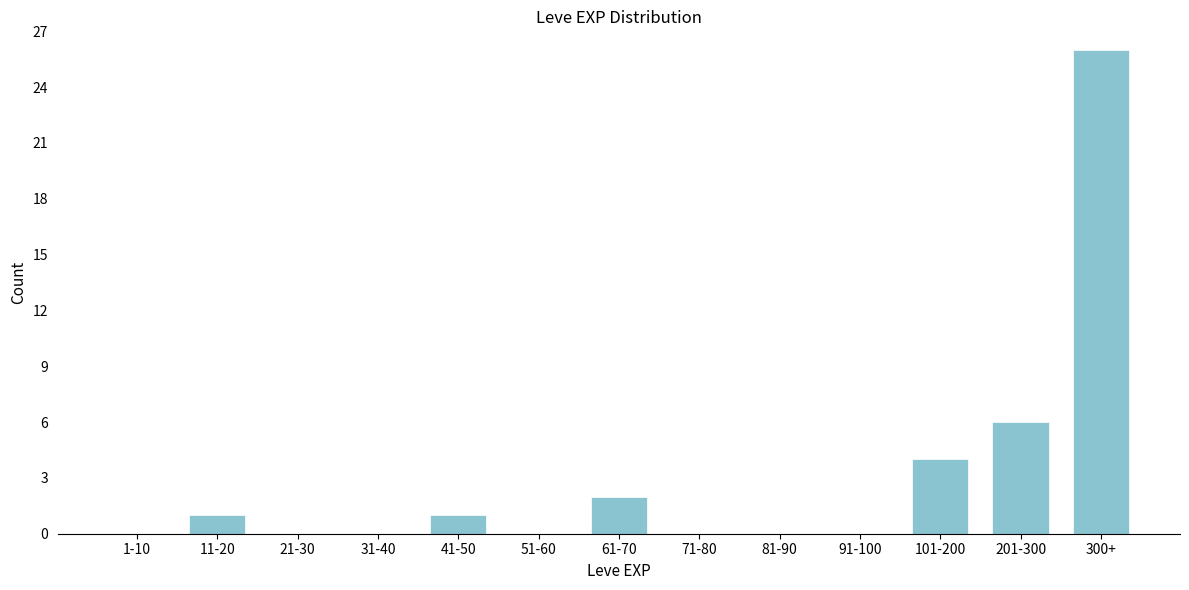

Reading left to right, extract all data points from this chart.

1-10=0	11-20=1	21-30=0	31-40=0	41-50=1	51-60=0	61-70=2	71-80=0	81-90=0	91-100=0	101-200=4	201-300=6	300+=26